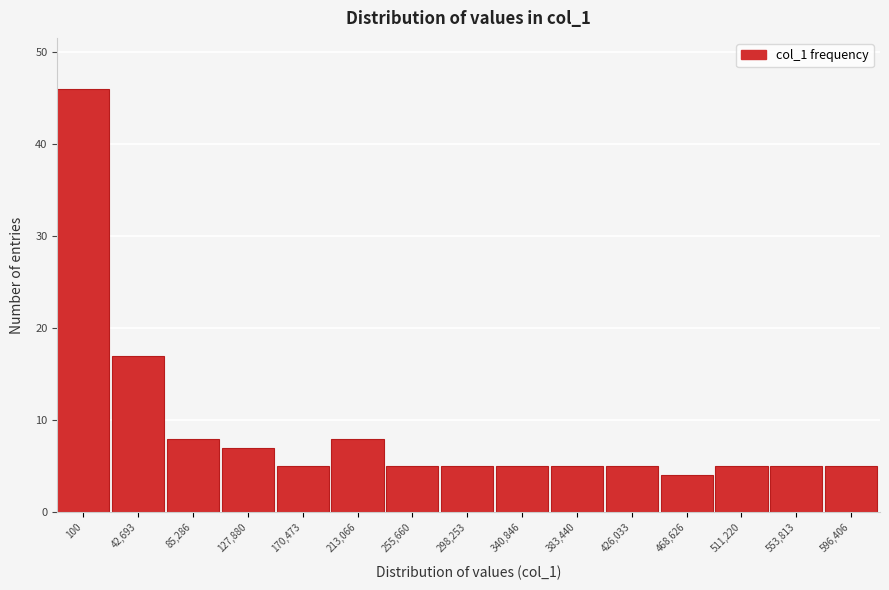

Reading left to right, list all the values displayed in this chart.

46	17	8	7	5	8	5	5	5	5	5	4	5	5	5